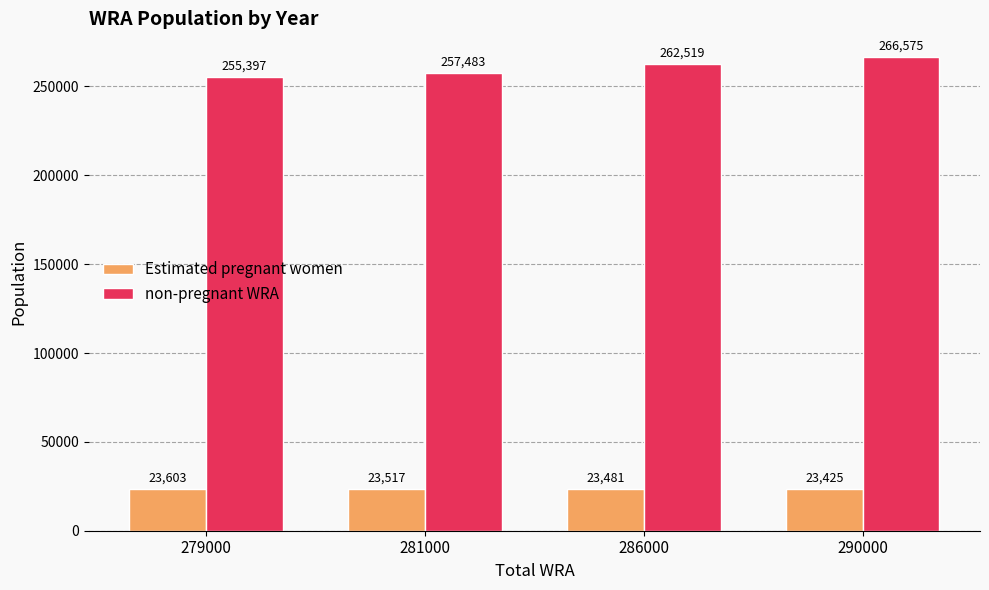

What is the smallest value displayed?

23425.5